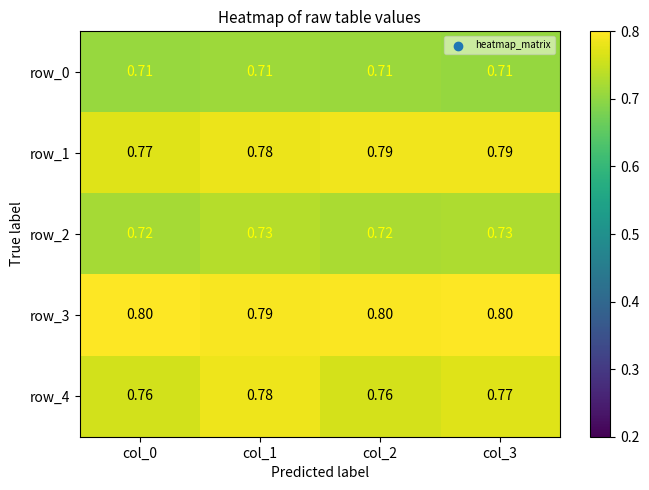

What is the minimum value for row_0?

0.7